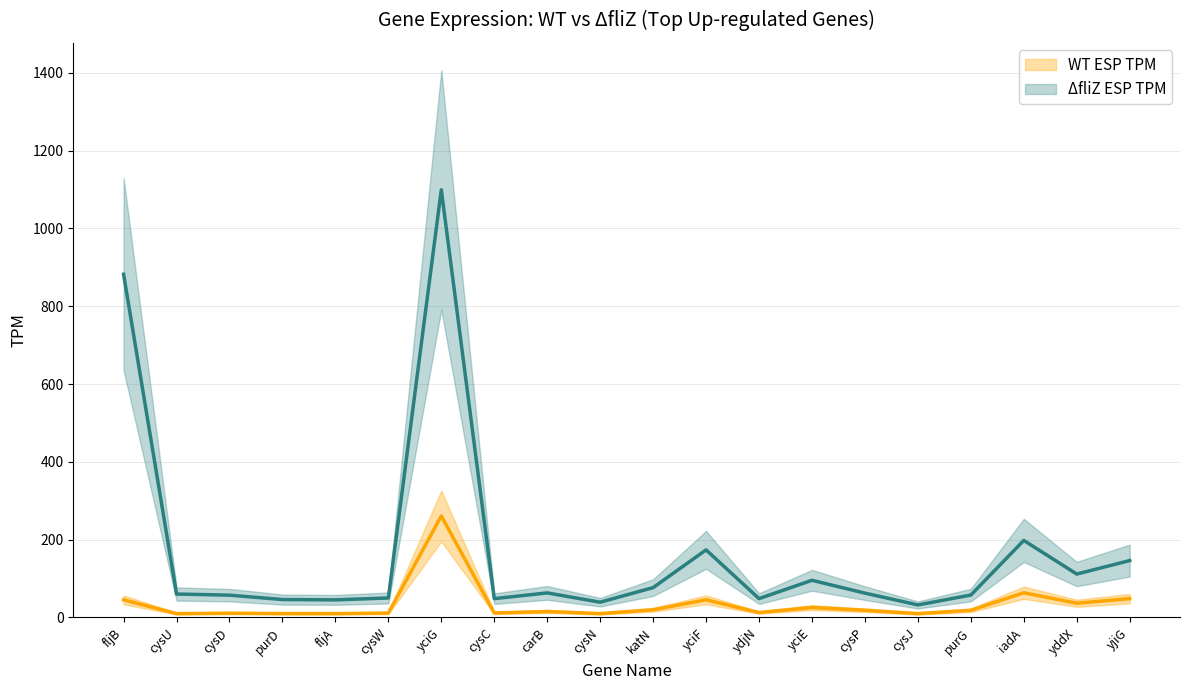

Where is ΔfliZ ESP TPM nearest to the value 565?

fljB